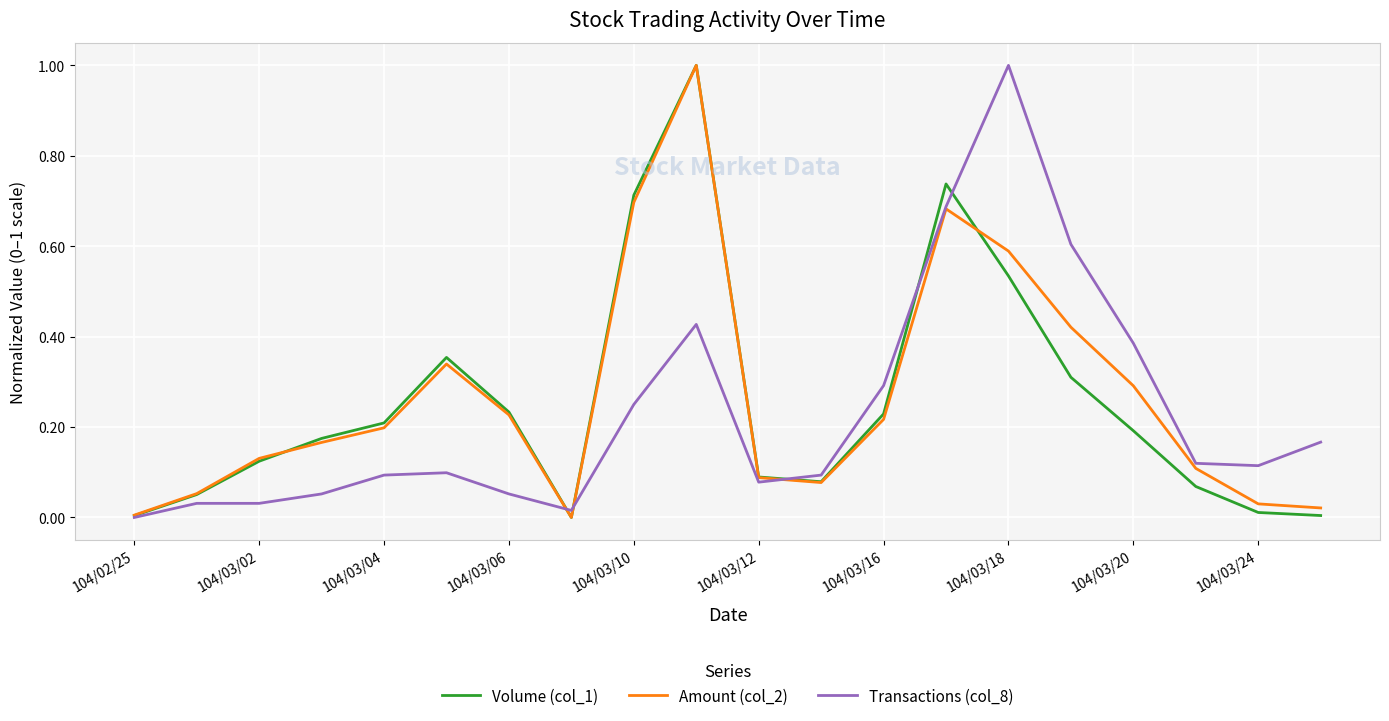

What are all the series names shown in the legend?

Volume (col_1), Amount (col_2), Transactions (col_8)